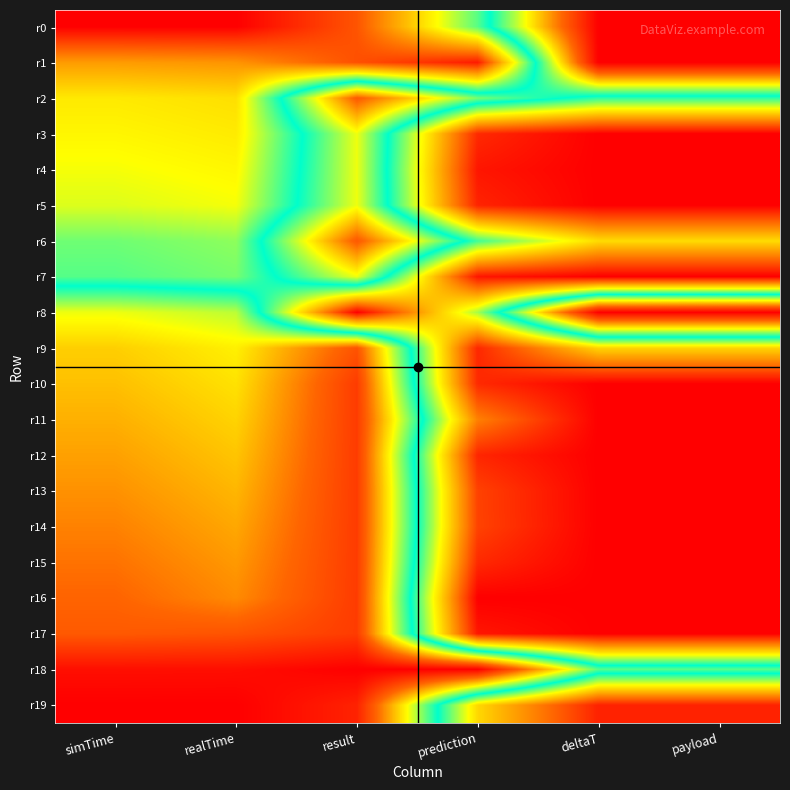

Reading left to right, what are all the values shown in this chart?

r0: simTime=0.0	realTime=0.0	result=0.1	prediction=0.4	deltaT=1.0	payload=1.0
r1: simTime=0.2	realTime=0.2	result=0.1	prediction=0.0	deltaT=1.0	payload=1.0
r2: simTime=0.3	realTime=0.3	result=0.9	prediction=0.6	deltaT=0.5	payload=0.5
r3: simTime=0.3	realTime=0.3	result=0.7	prediction=0.1	deltaT=0.0	payload=0.0
r4: simTime=0.3	realTime=0.3	result=0.7	prediction=0.0	deltaT=0.0	payload=0.0
r5: simTime=0.4	realTime=0.3	result=0.7	prediction=0.0	deltaT=0.0	payload=0.0
r6: simTime=0.4	realTime=0.4	result=0.9	prediction=0.5	deltaT=0.3	payload=0.3
r7: simTime=0.4	realTime=0.4	result=0.7	prediction=0.0	deltaT=0.0	payload=0.0
r8: simTime=0.7	realTime=0.6	result=0.0	prediction=0.4	deltaT=1.0	payload=1.0
r9: simTime=0.7	realTime=0.7	result=0.9	prediction=0.1	deltaT=0.3	payload=0.3
r10: simTime=0.7	realTime=0.7	result=0.9	prediction=0.1	deltaT=0.0	payload=0.0
r11: simTime=0.8	realTime=0.7	result=0.9	prediction=0.2	deltaT=0.0	payload=0.0
r12: simTime=0.8	realTime=0.7	result=0.9	prediction=0.1	deltaT=0.0	payload=0.0
r13: simTime=0.8	realTime=0.7	result=0.9	prediction=0.1	deltaT=0.0	payload=0.0
r14: simTime=0.8	realTime=0.8	result=0.9	prediction=0.1	deltaT=0.0	payload=0.0
r15: simTime=0.8	realTime=0.8	result=0.9	prediction=0.1	deltaT=0.0	payload=0.0
r16: simTime=0.8	realTime=0.8	result=0.9	prediction=0.0	deltaT=0.0	payload=0.0
r17: simTime=0.9	realTime=0.9	result=0.9	prediction=0.0	deltaT=0.0	payload=0.0
r18: simTime=1.0	realTime=1.0	result=1.0	prediction=1.0	deltaT=0.6	payload=0.6
r19: simTime=1.0	realTime=1.0	result=0.9	prediction=0.3	deltaT=0.0	payload=0.0